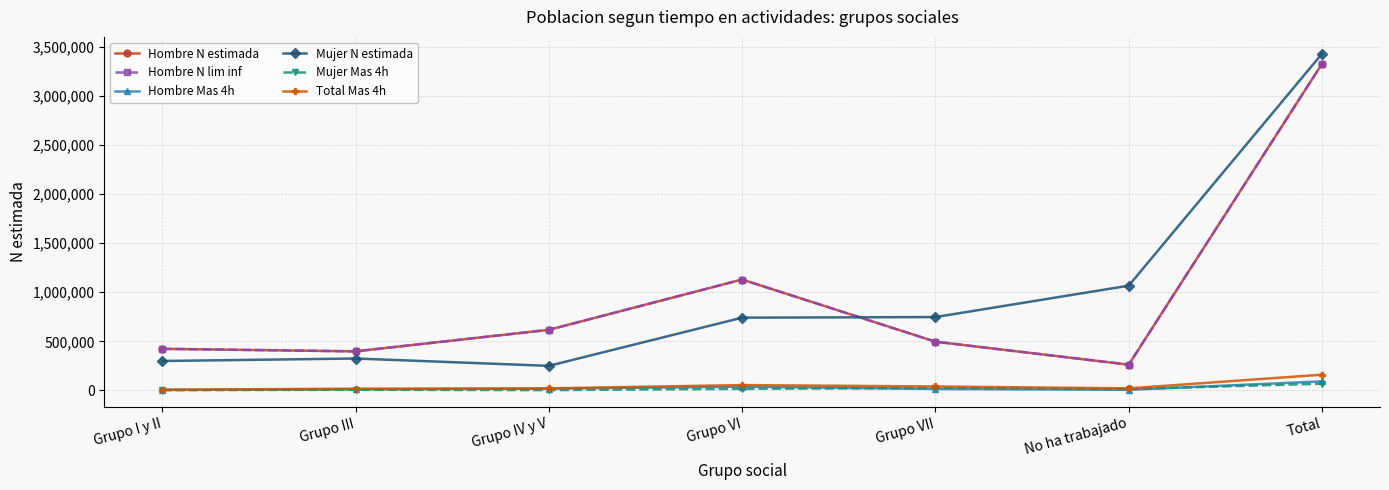

Between Grupo I y II and Grupo III, which series saw the biggest shift?

Hombre N estimada